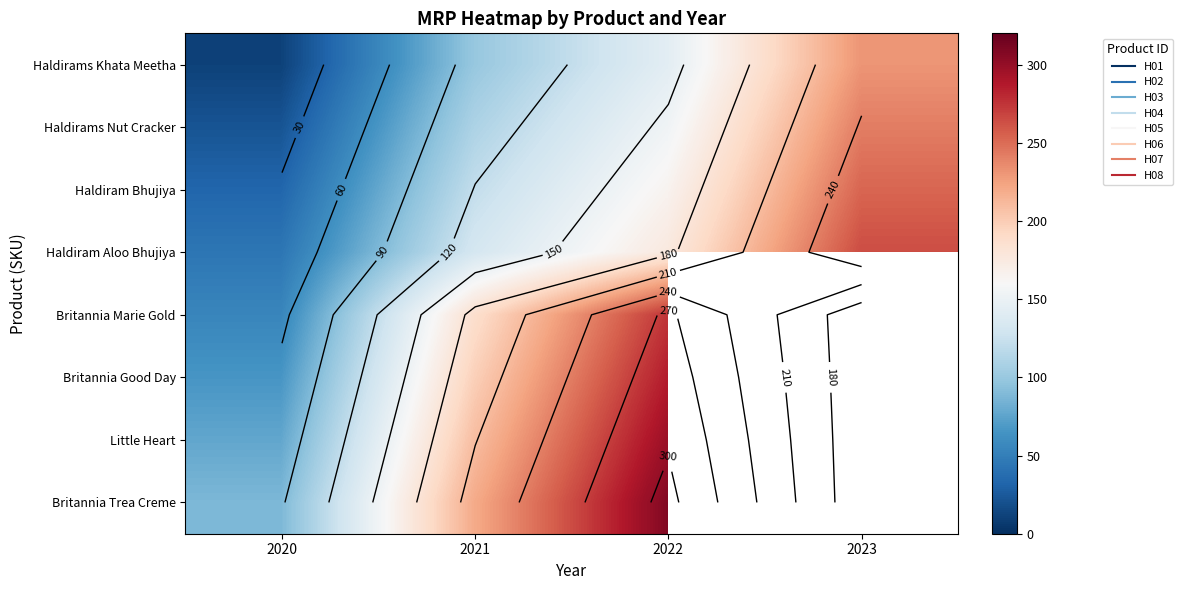

What is the difference between the highest and lowest values at 2021?

121.0